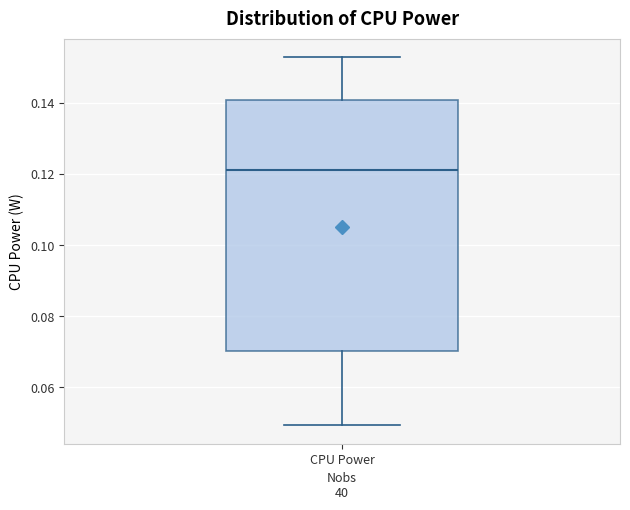

Where does the lower whisker of the box for CPU Power end on the y-axis? The values are not printed on the chart, so give them approximately, as read against the axis.

0.050